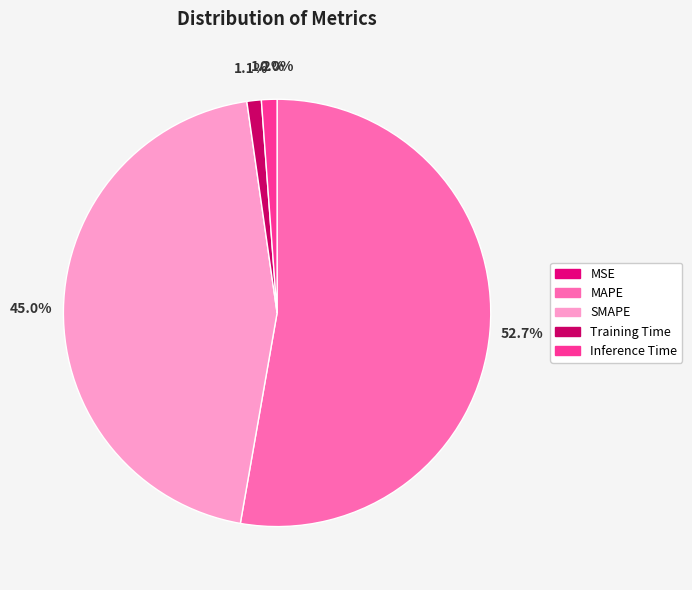

To the nearest percent, what is the combined percentage of SMAPE and Training Time?

46%